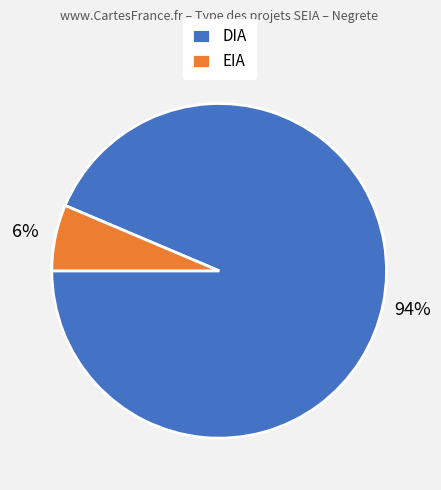

What is the ratio of the value at EIA to the value at DIA?

0.1